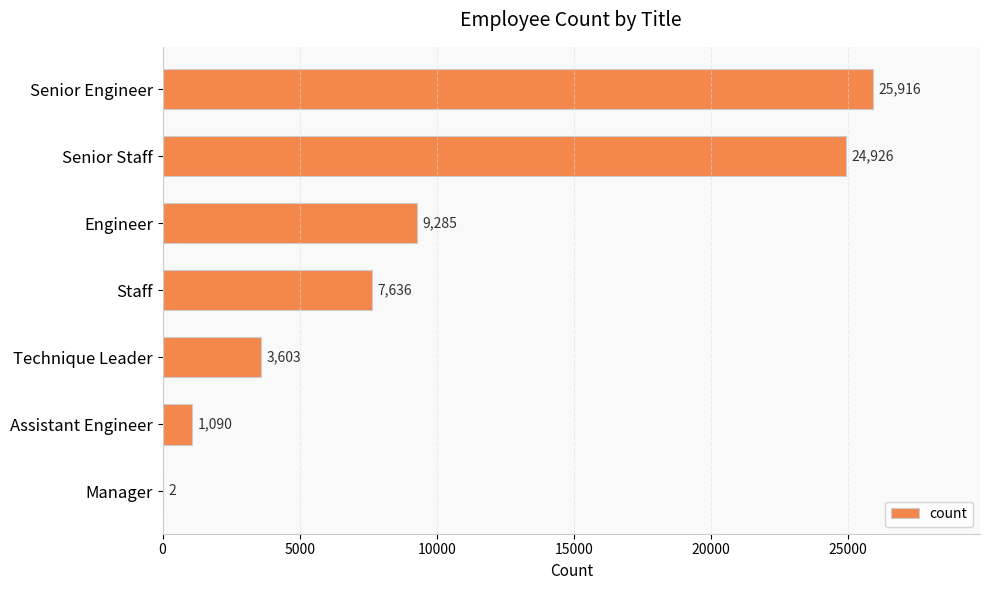

The value at Engineer is 9285. True or false?

True